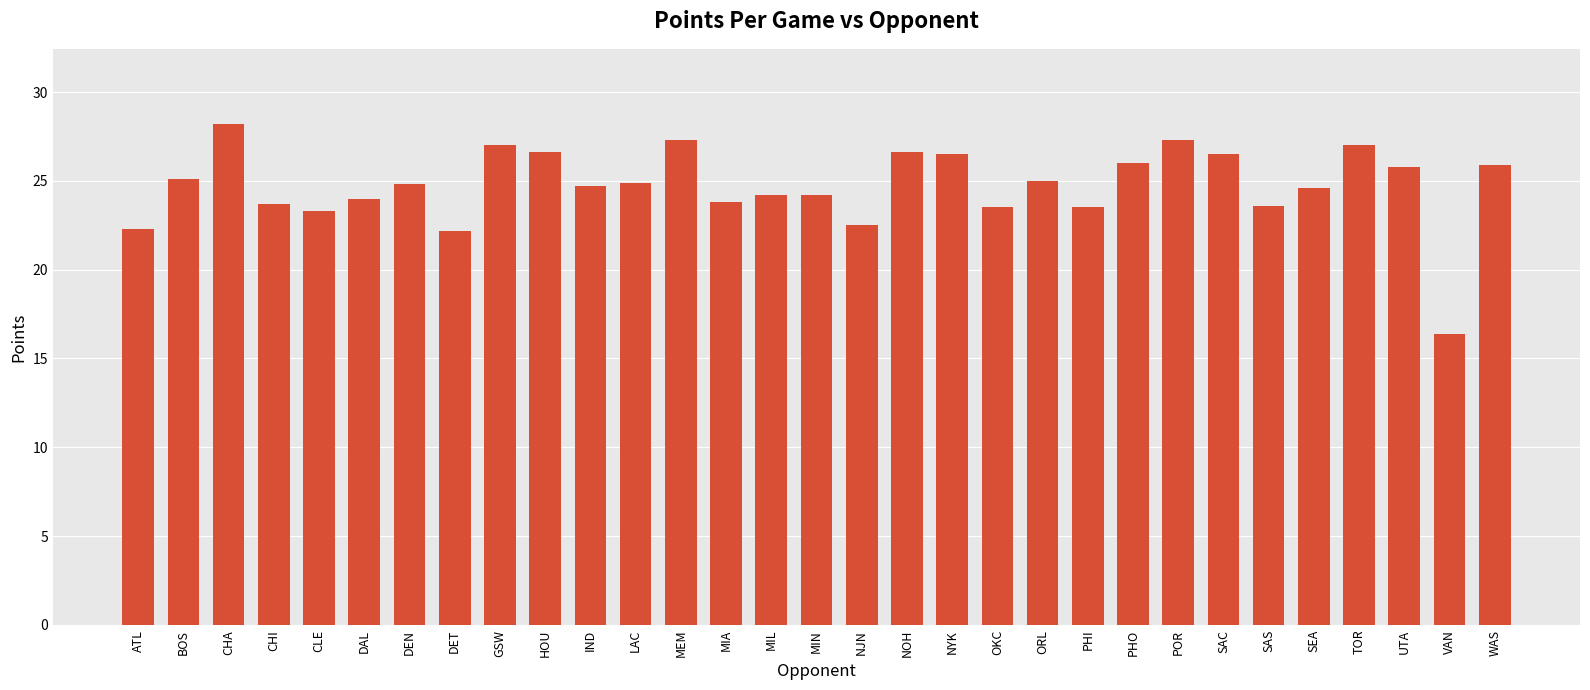

At which category does the chart reach its peak across all series?

CHA